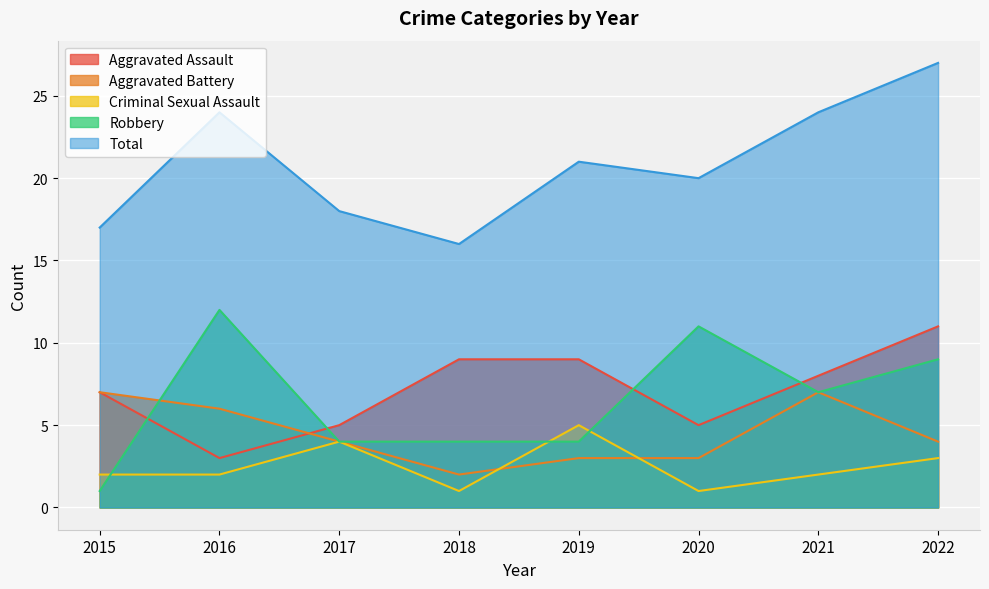

The value of Aggravated Assault at 2016 is 5. True or false?

False